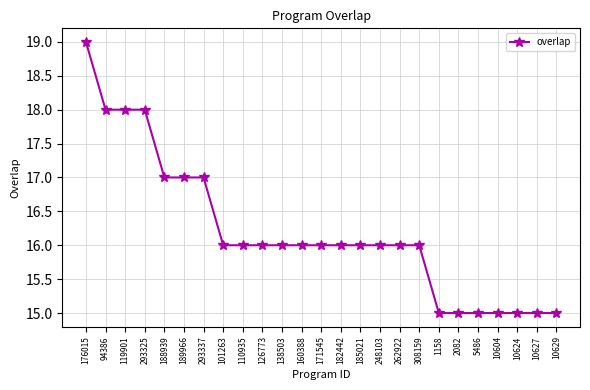

Approximately how many times larger is the value at 119901 compared to 110935?

1.1